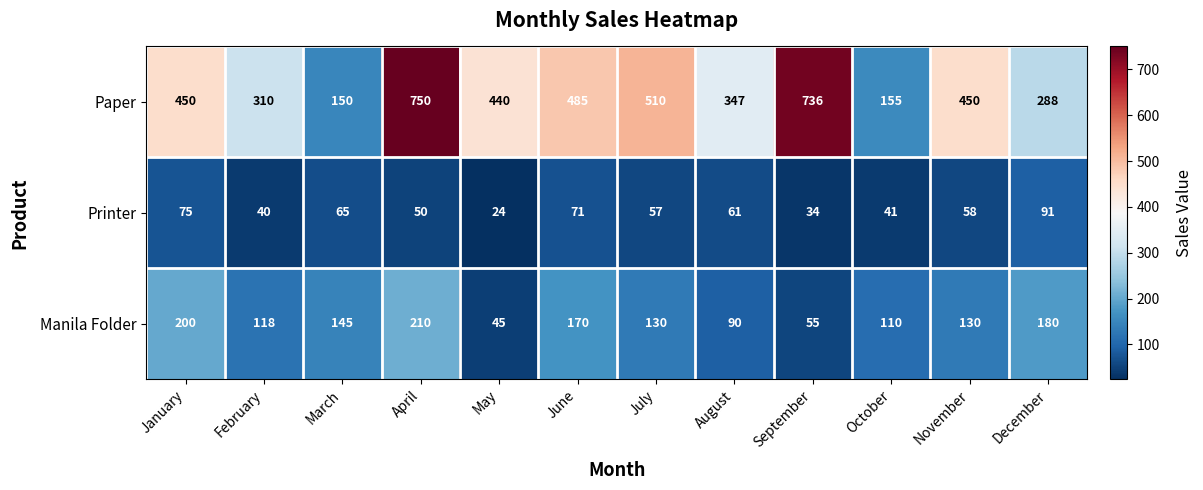

Which series has the largest total across all categories?

Paper